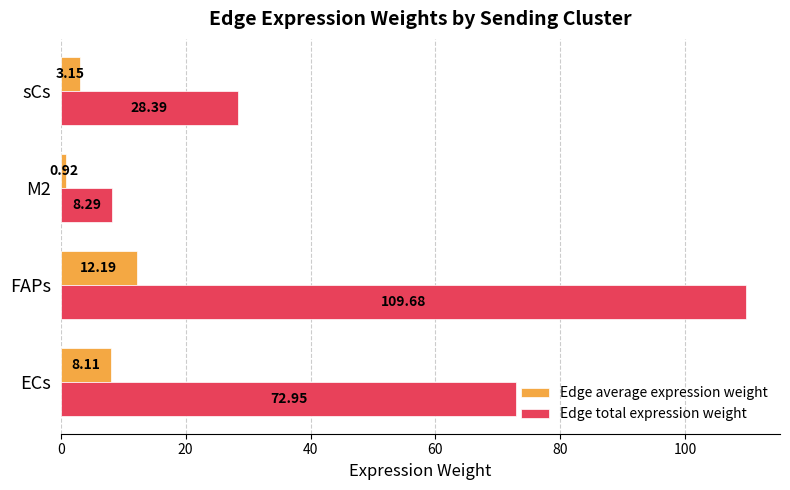

At which category is the sum across all series the highest?

FAPs